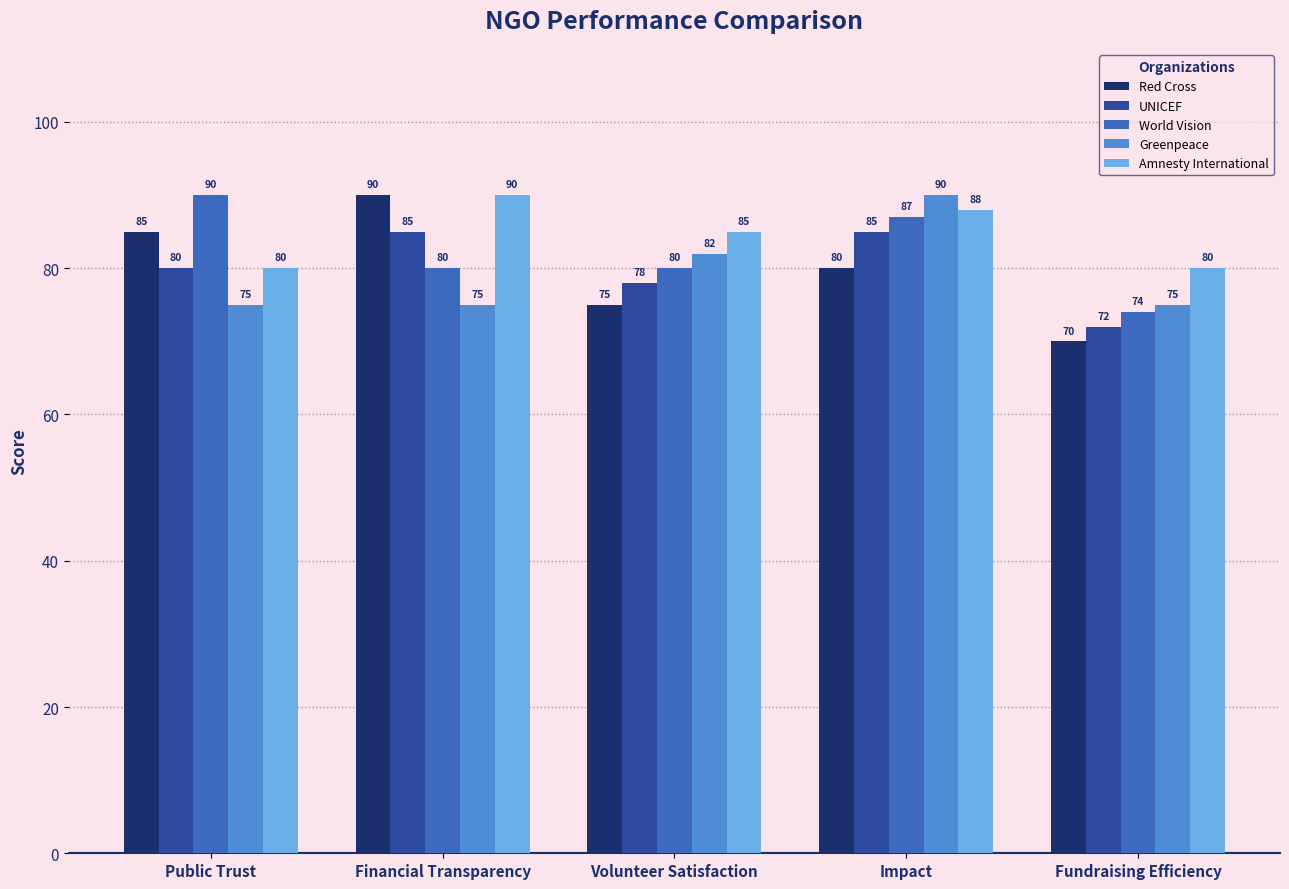

What is the maximum value for Greenpeace?

90